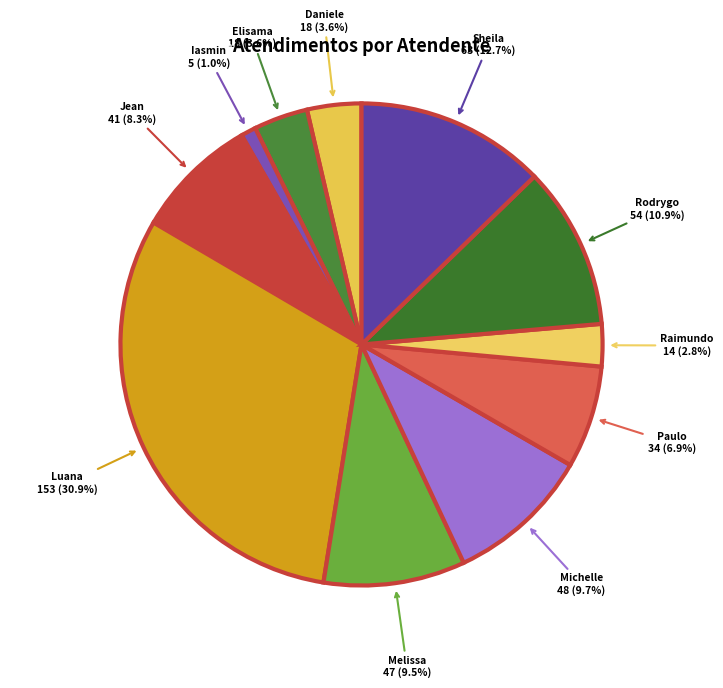

What is the smallest slice in the pie chart?

Iasmin